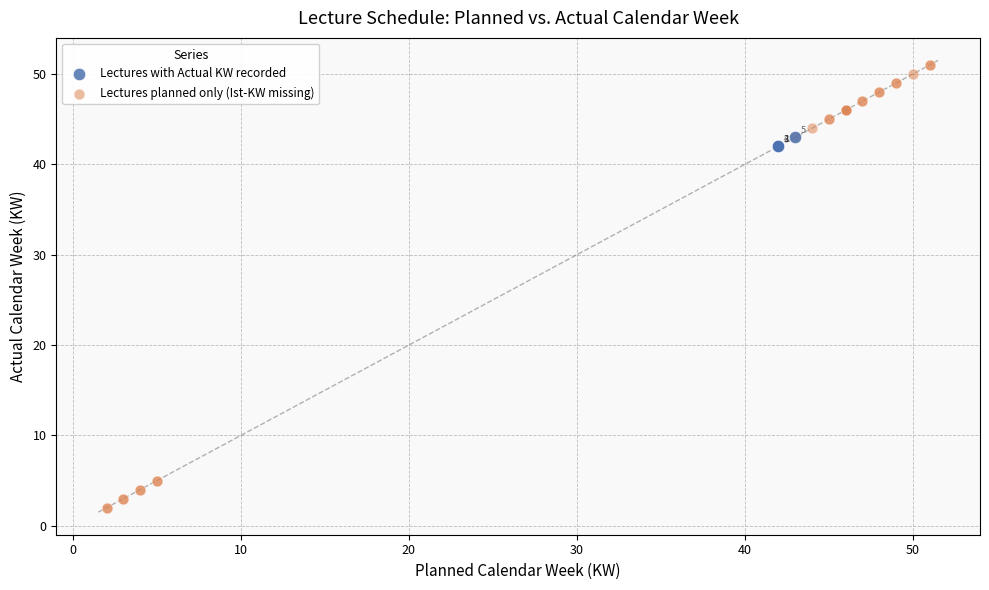

What are all the series names shown in the legend?

Lectures with Actual KW recorded, Lectures planned only (Ist-KW missing)